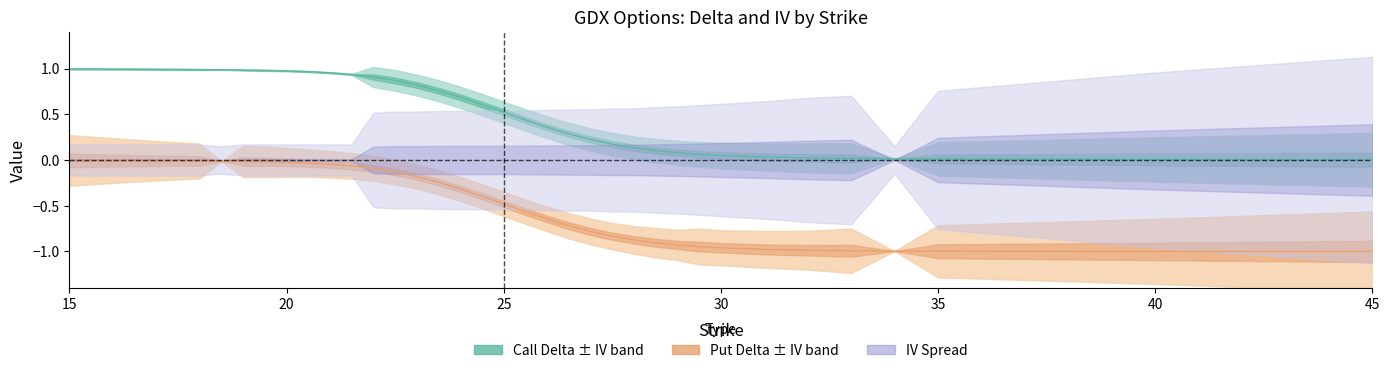

Between 34 and 45, which series saw the biggest shift?

call_delta